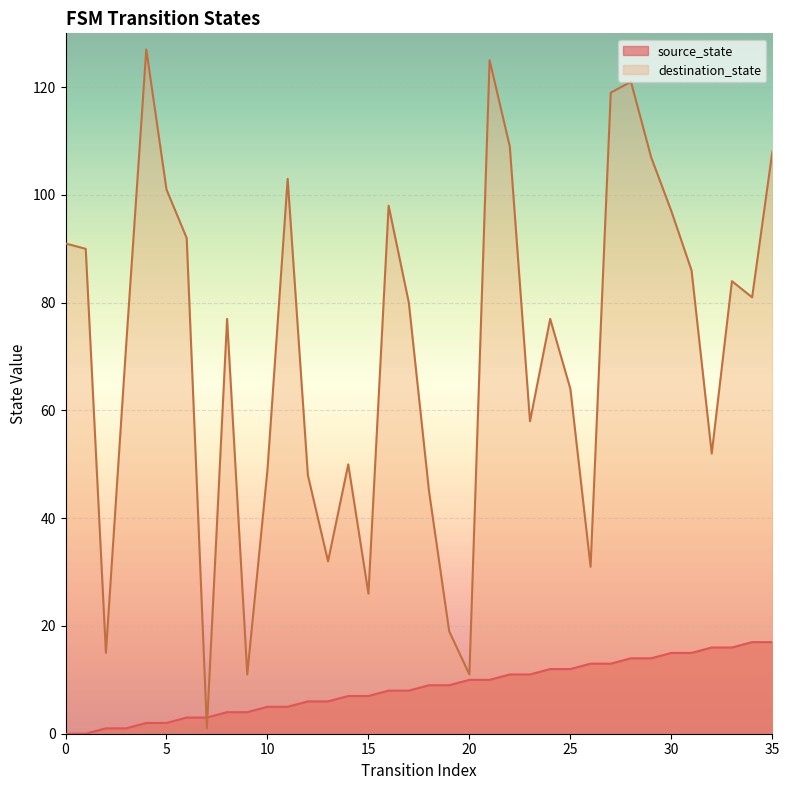

Rank the series by their maximum value, from lowest to highest.

source_state, destination_state